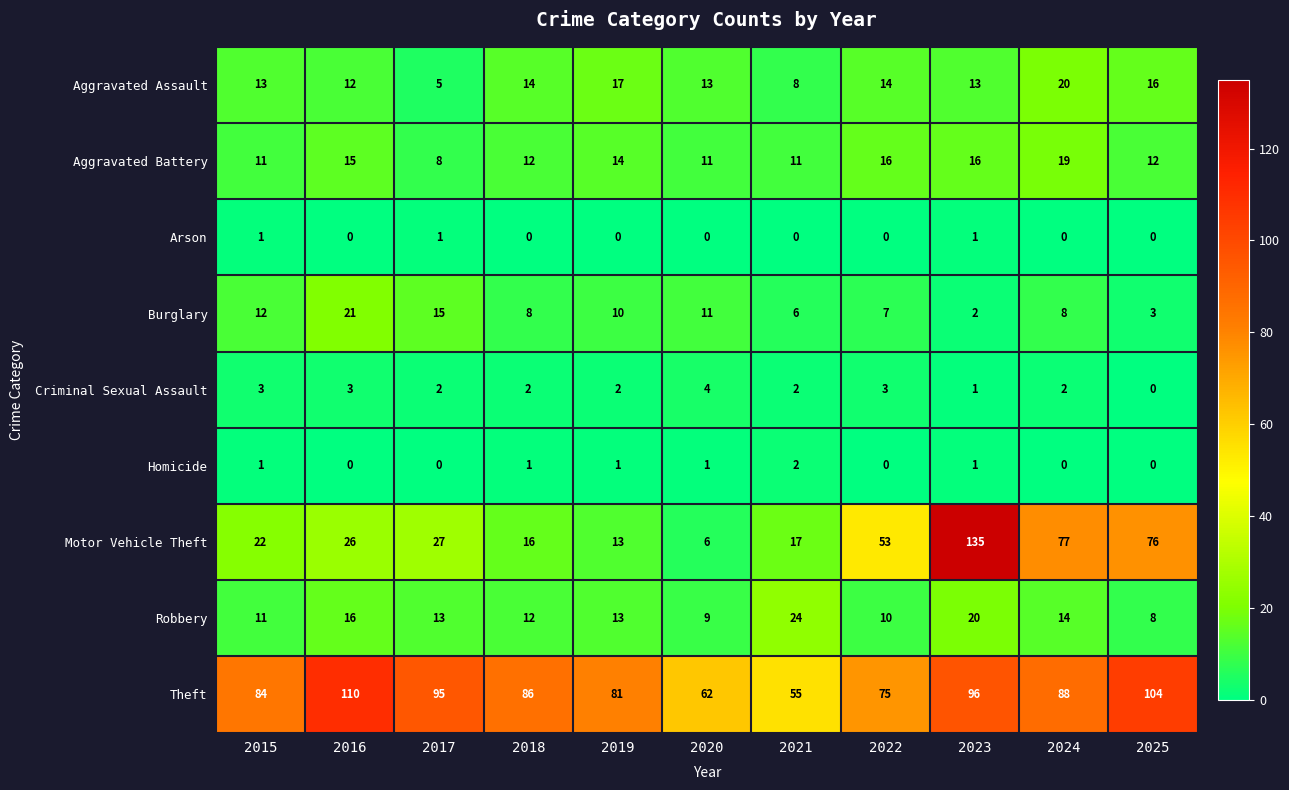

The value of Robbery at 2015 is 11. True or false?

True